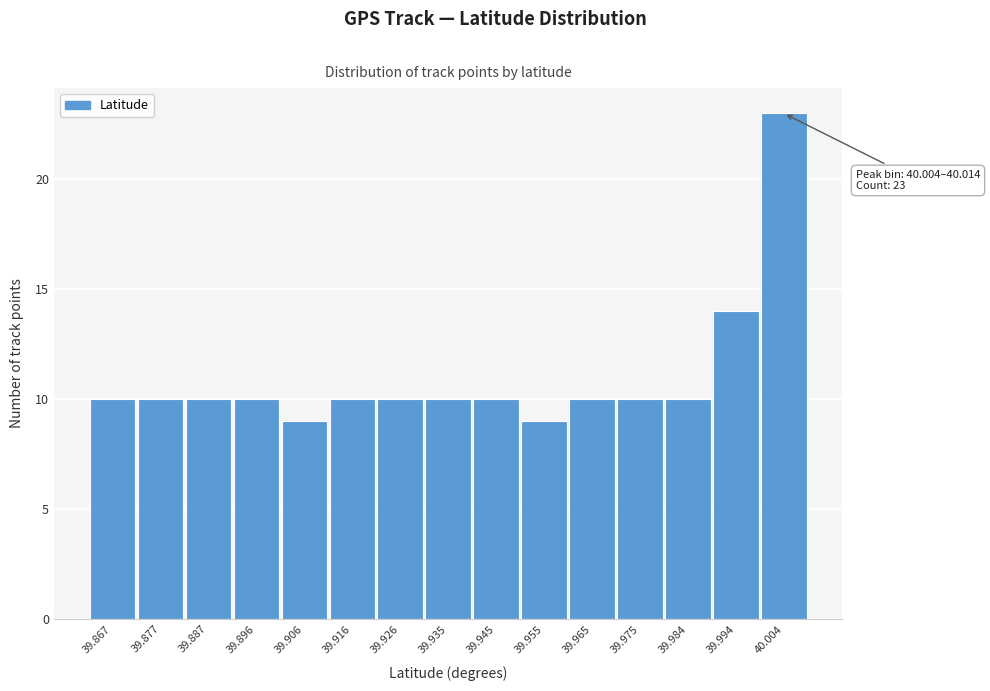

Reading left to right, transcribe all the data shown in this chart.

39.867=10	39.877=10	39.887=10	39.896=10	39.906=9	39.916=10	39.926=10	39.935=10	39.945=10	39.955=9	39.965=10	39.975=10	39.984=10	39.994=14	40.004=23